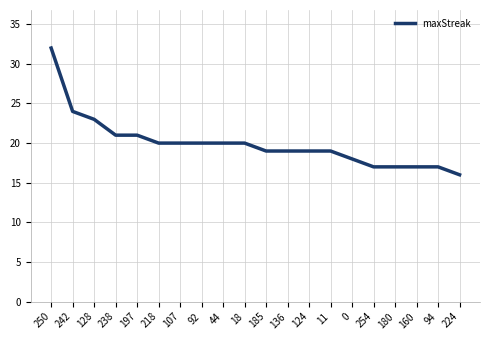

What is the greatest value displayed?

32